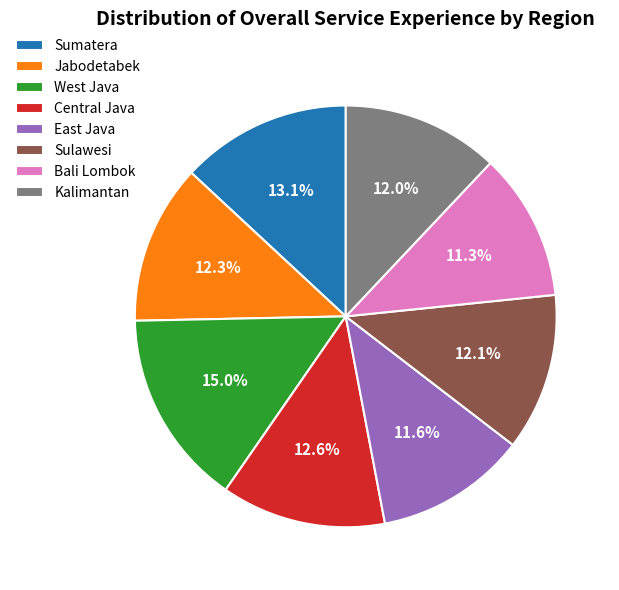

To the nearest percent, what portion does East Java represent?

12%